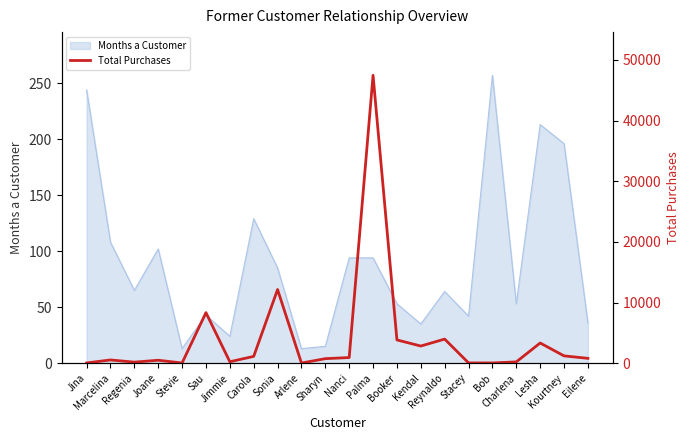

What is the maximum value for Months a Customer?

257